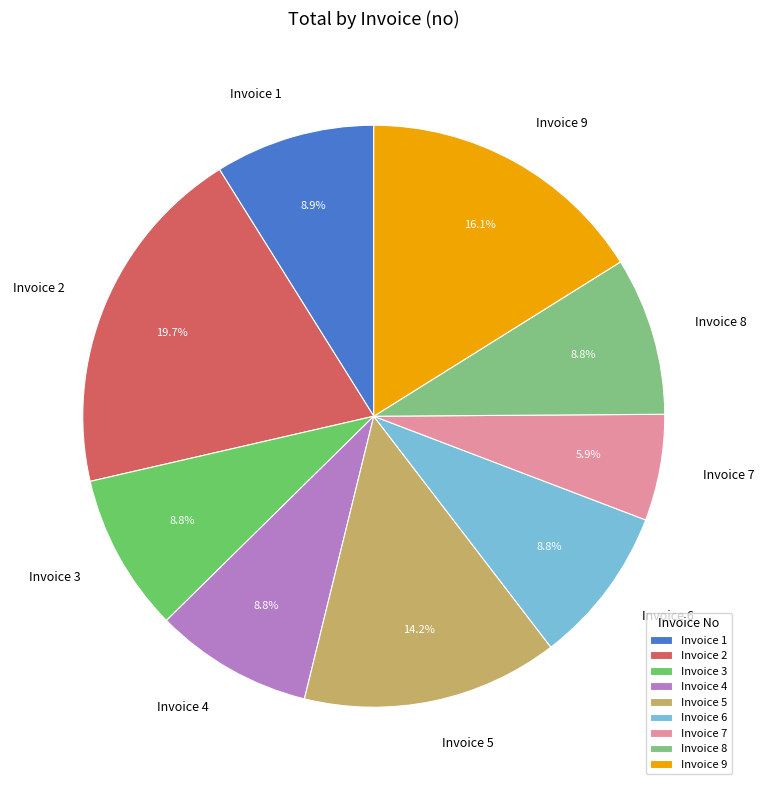

Approximately how many times larger is the value at Invoice 1 compared to Invoice 6?

1.0